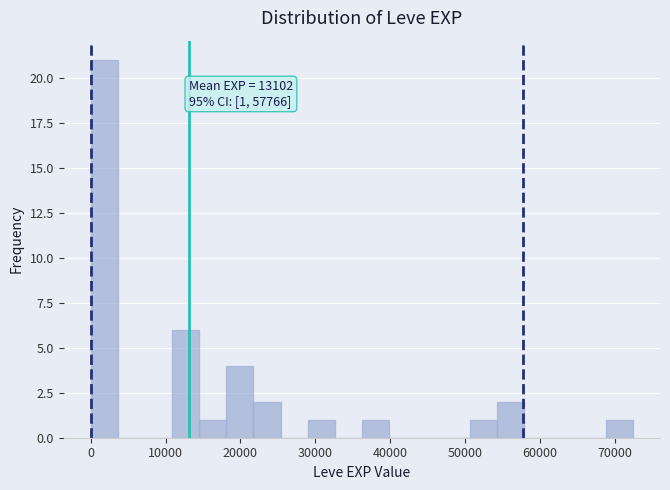

Read against the x-axis, roughly where is the centre of the tallest bar?

2000